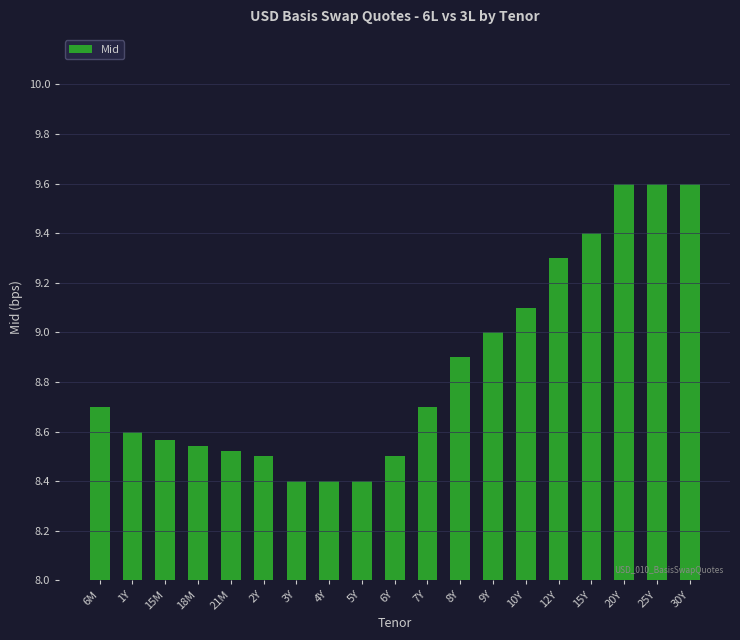

How many distinct data groups are displayed?

1